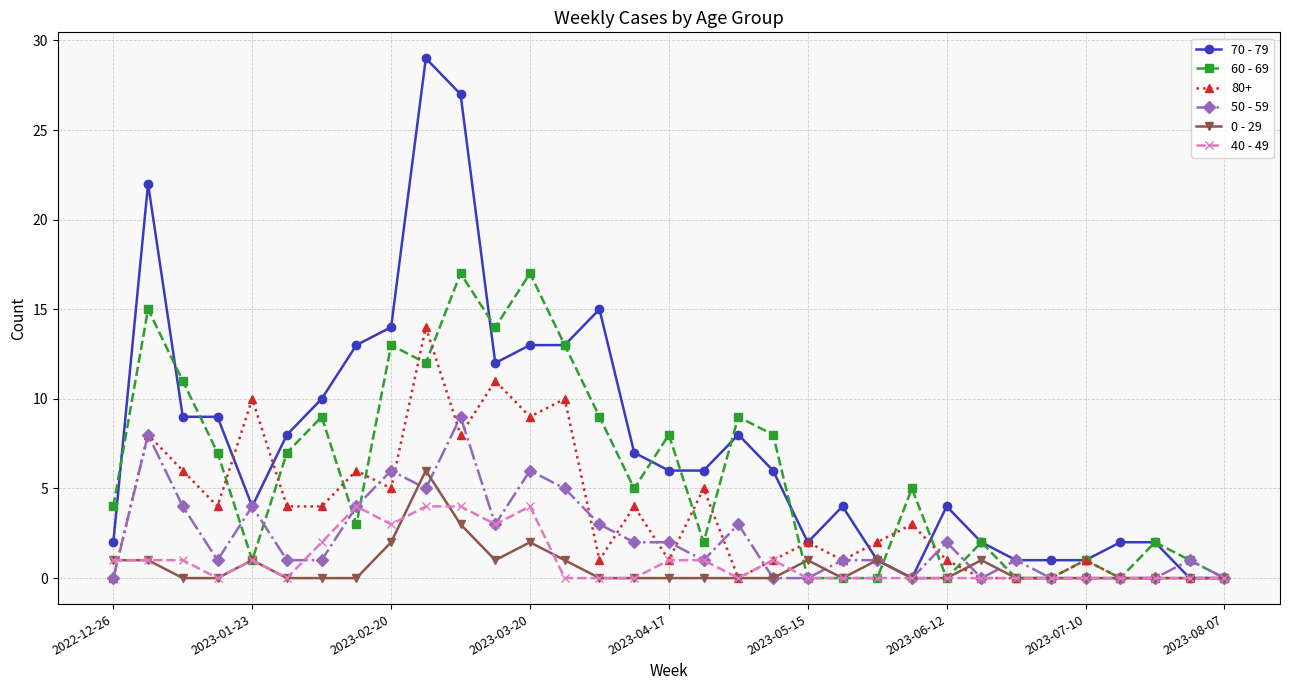

Which series has the widest spread of values?

70 - 79